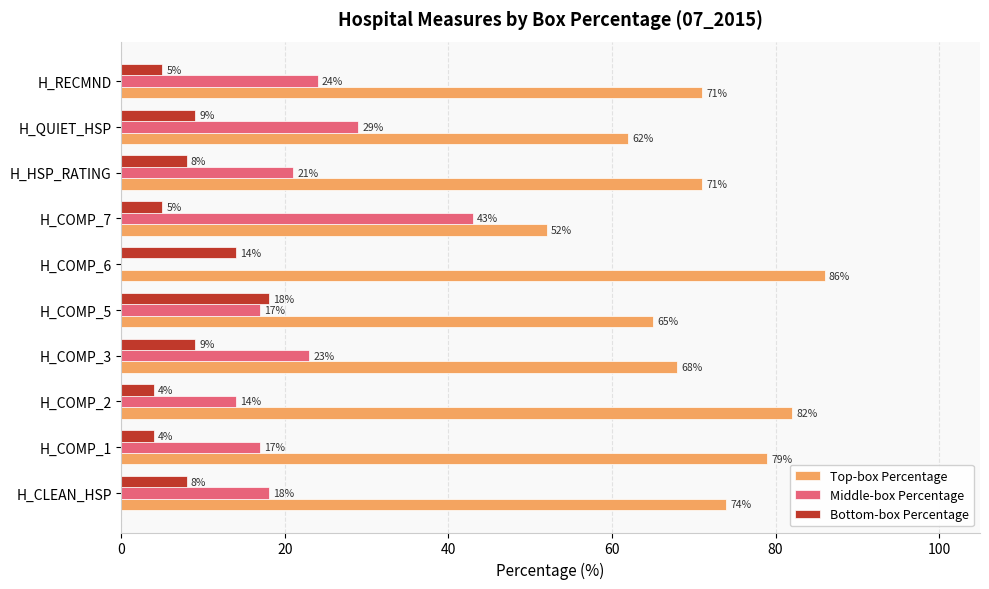

Which series has the largest total across all categories?

Top-box Percentage